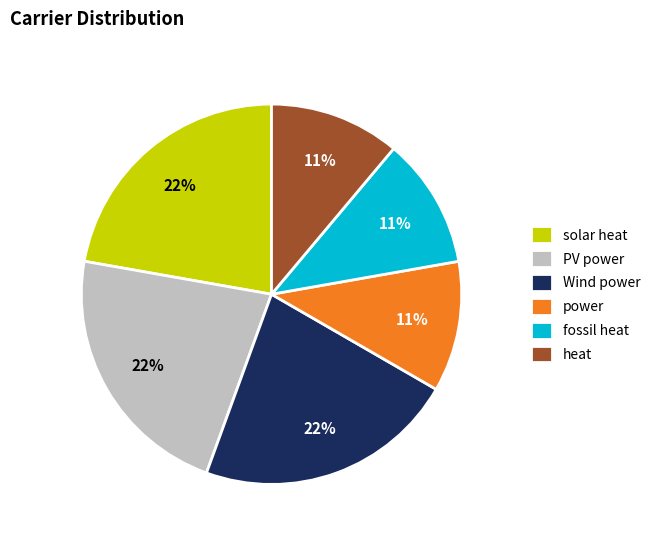

Does power represent more than half of the total?

No